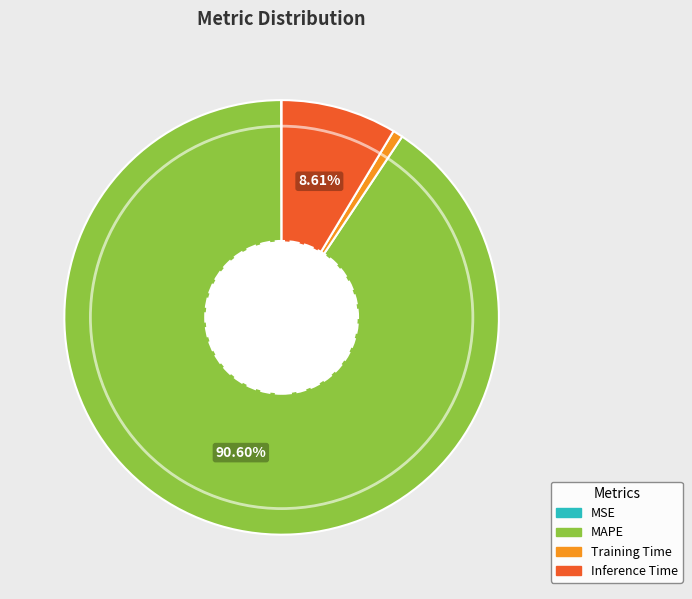

Which slice is the largest?

MAPE